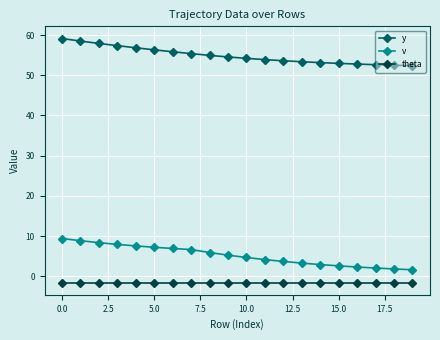

Which series has the largest total across all categories?

y